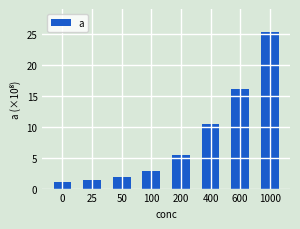

What is the sum of the values at 200 and 25?

677357936